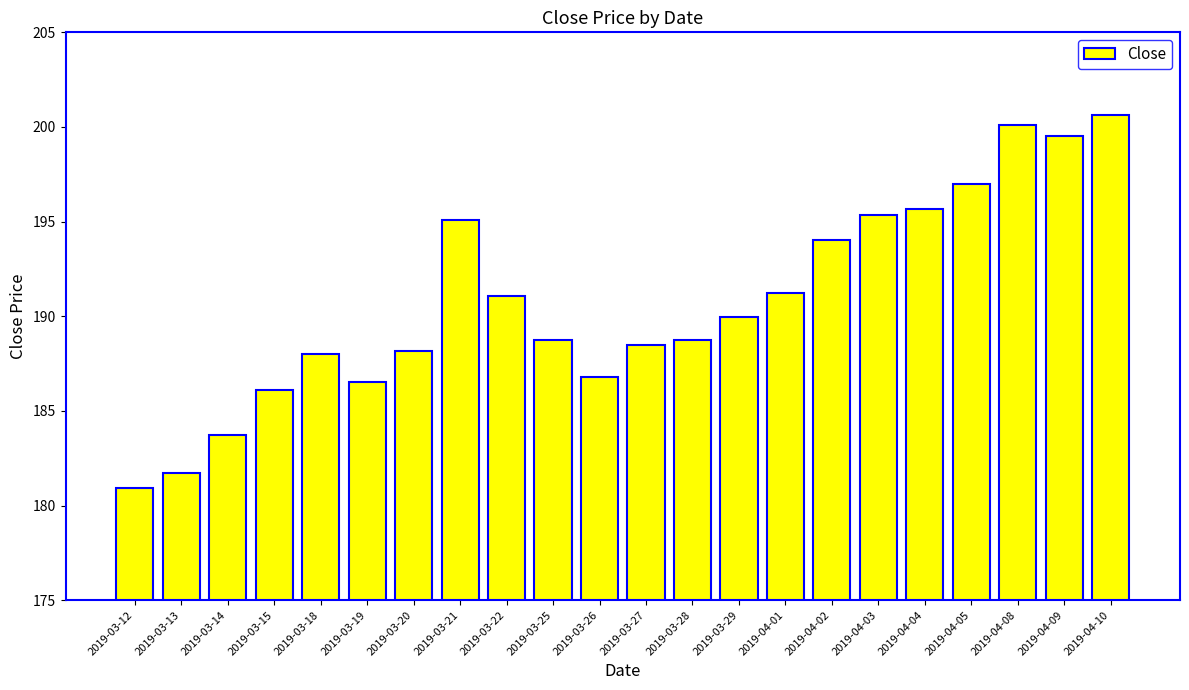

What is the average value?

190.8